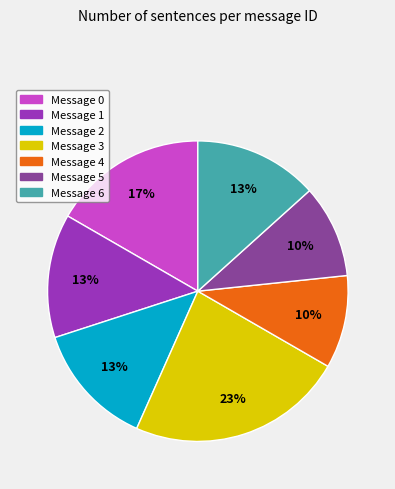

Does any single category account for the majority?

No